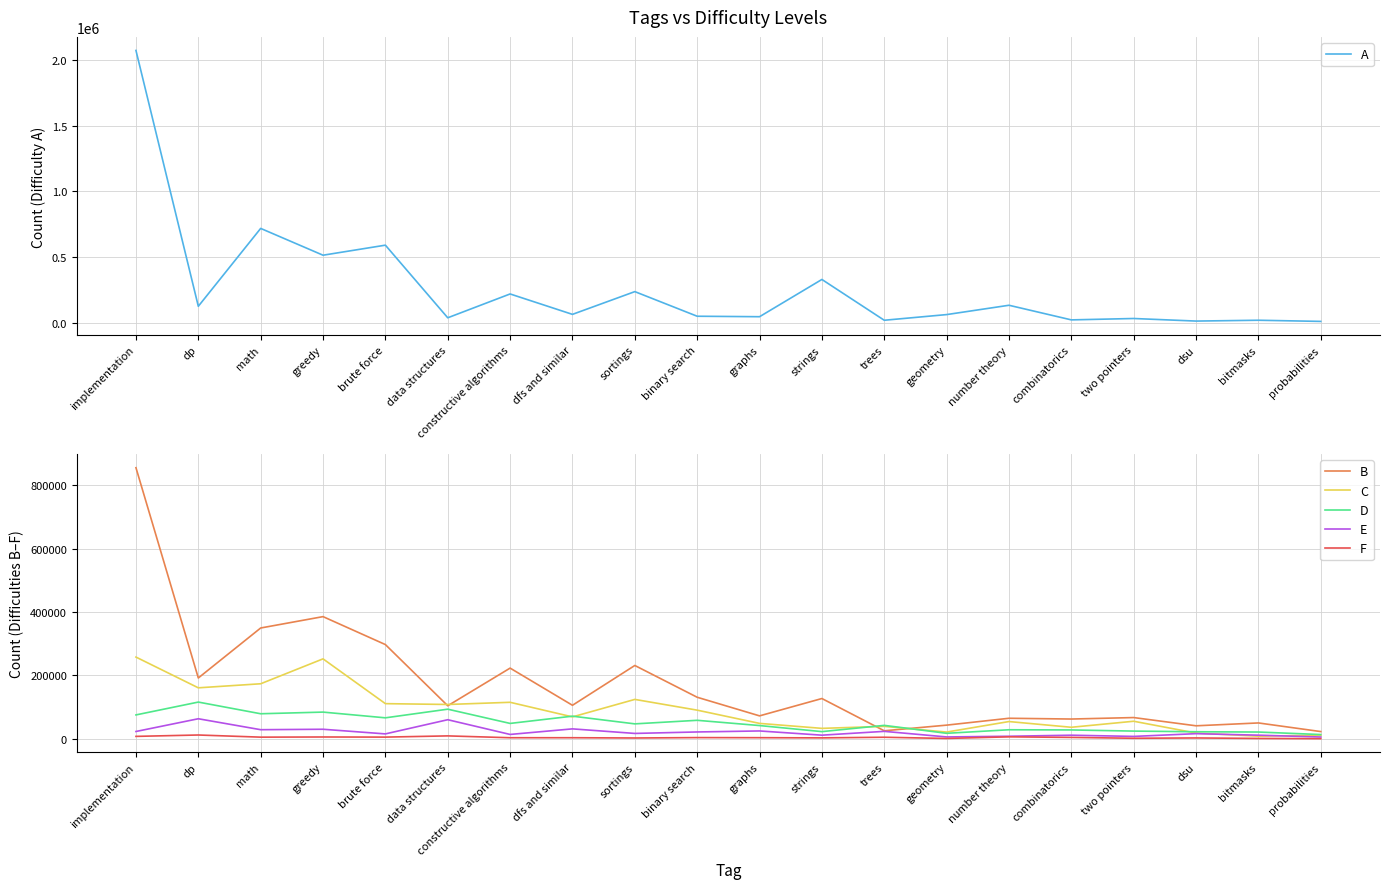

What is the total value across all series at two pointers?

186084